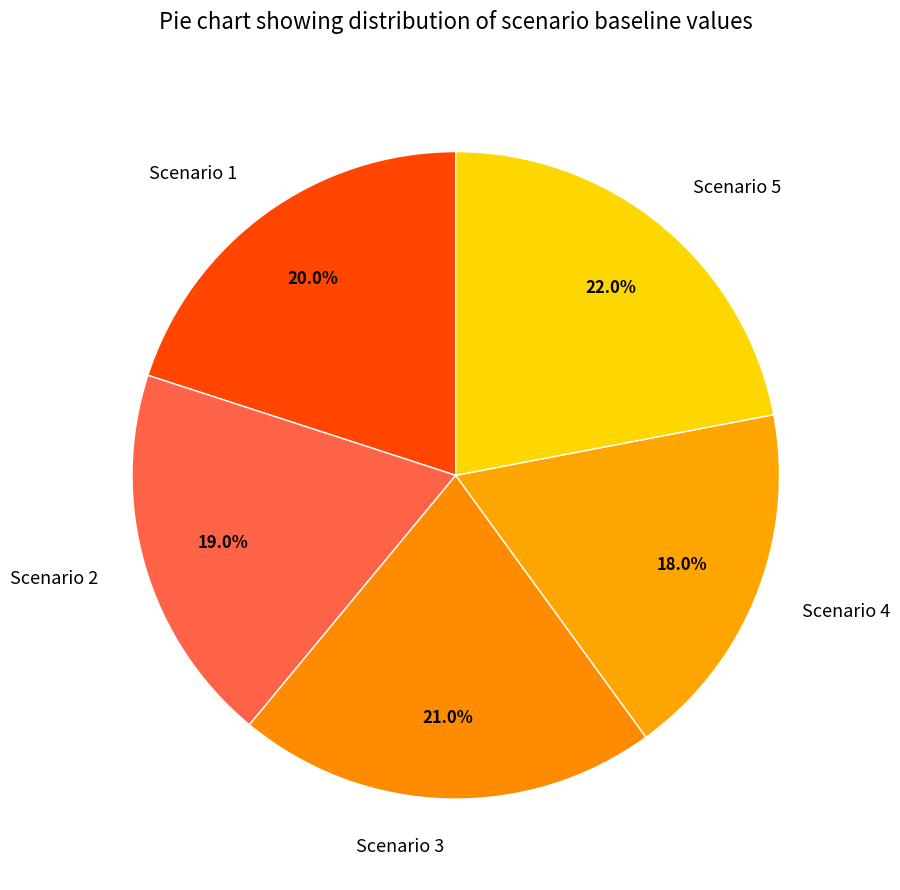

What is the total percentage of Scenario 2 and Scenario 4?

37.0%